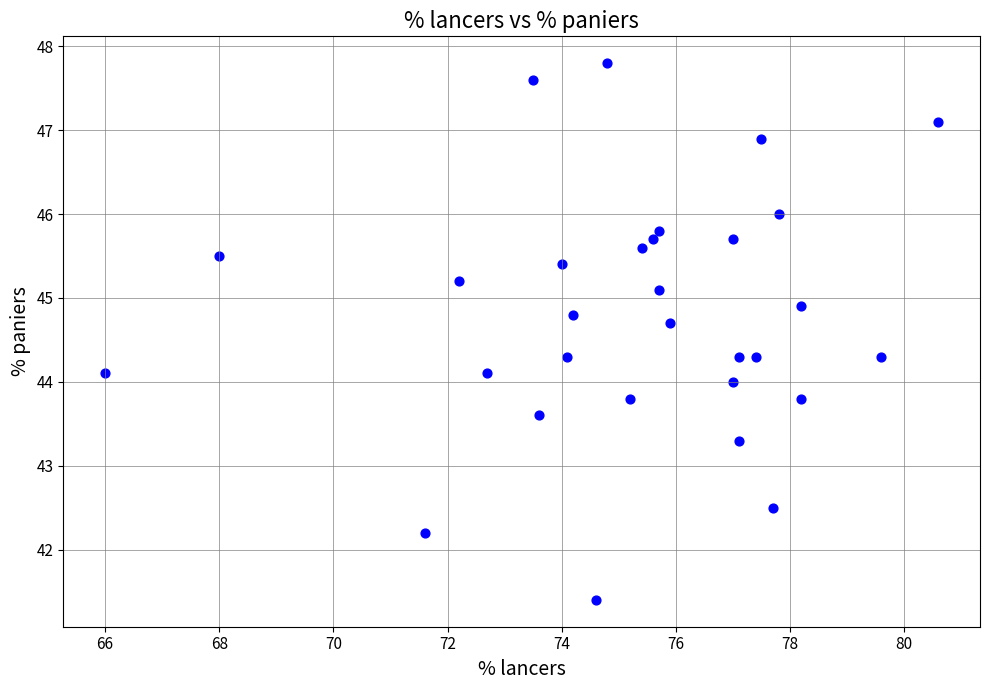

What is the range of Y values (max minus min)?

6.4